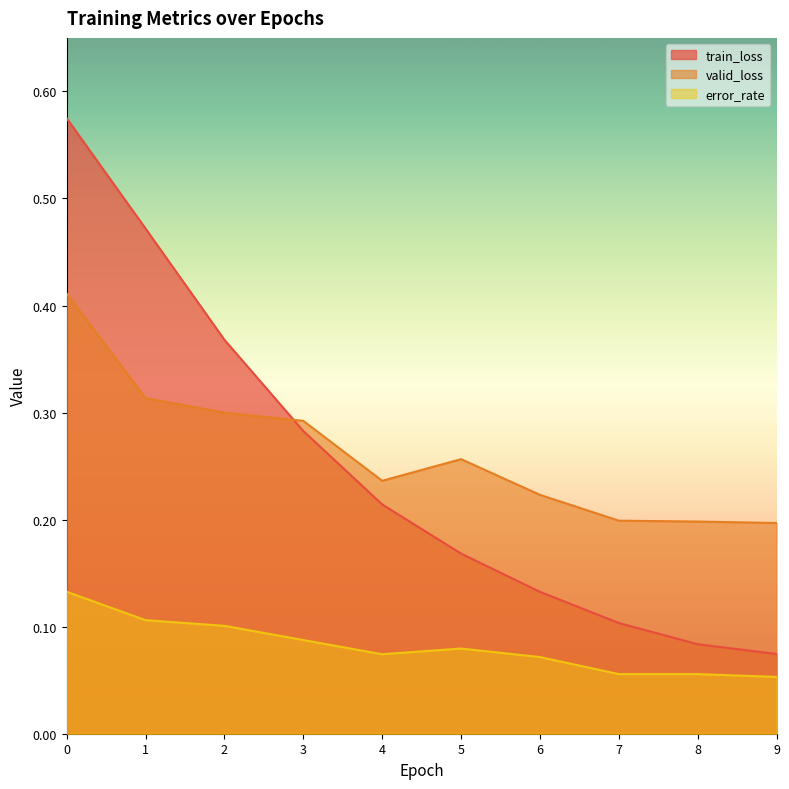

What is the value of the valid_loss point at the 5th from the left?

0.2